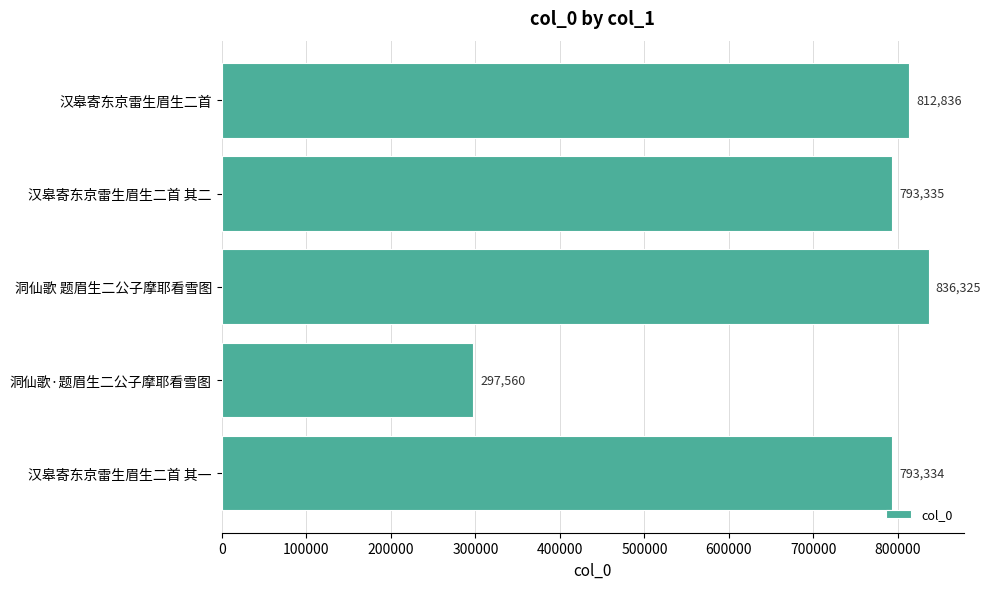

Rank the categories by value from lowest to highest.

洞仙歌·题眉生二公子摩耶看雪图, 汉皋寄东京雷生眉生二首 其一, 汉皋寄东京雷生眉生二首 其二, 汉皋寄东京雷生眉生二首, 洞仙歌 题眉生二公子摩耶看雪图